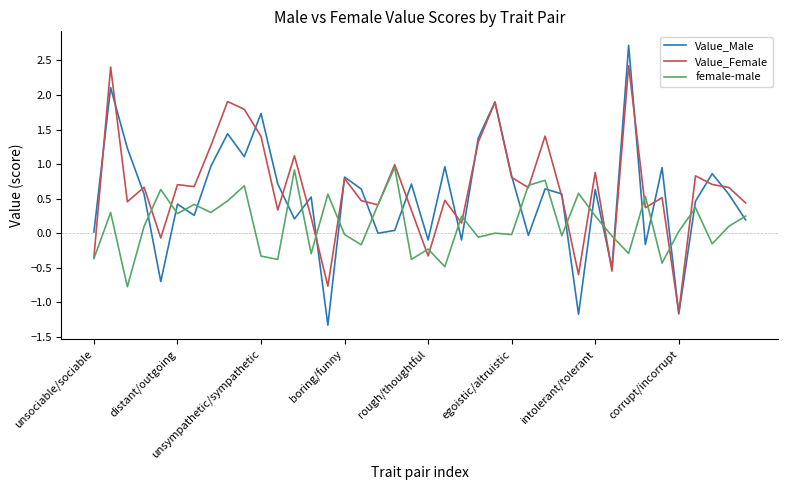

Which series has the widest spread of values?

Value_Male